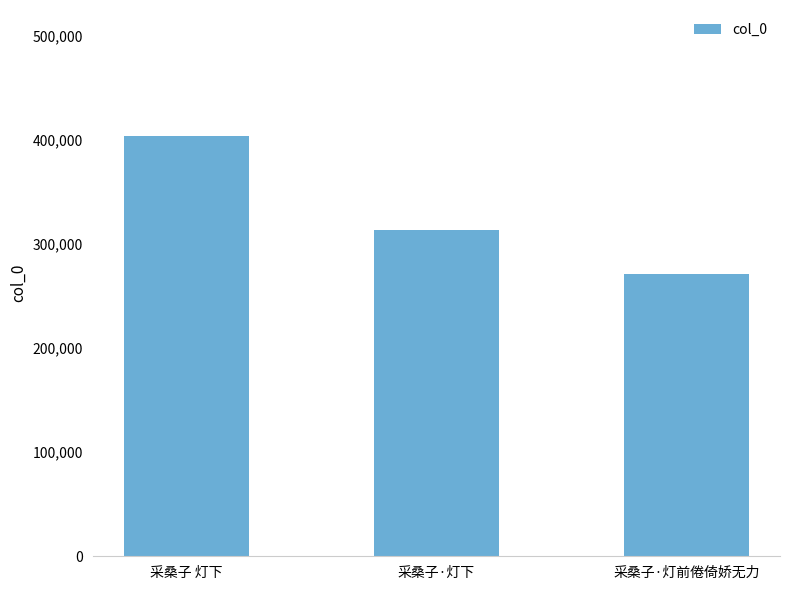

Rank the categories by value from lowest to highest.

采桑子·灯前倦倚娇无力, 采桑子·灯下, 采桑子 灯下